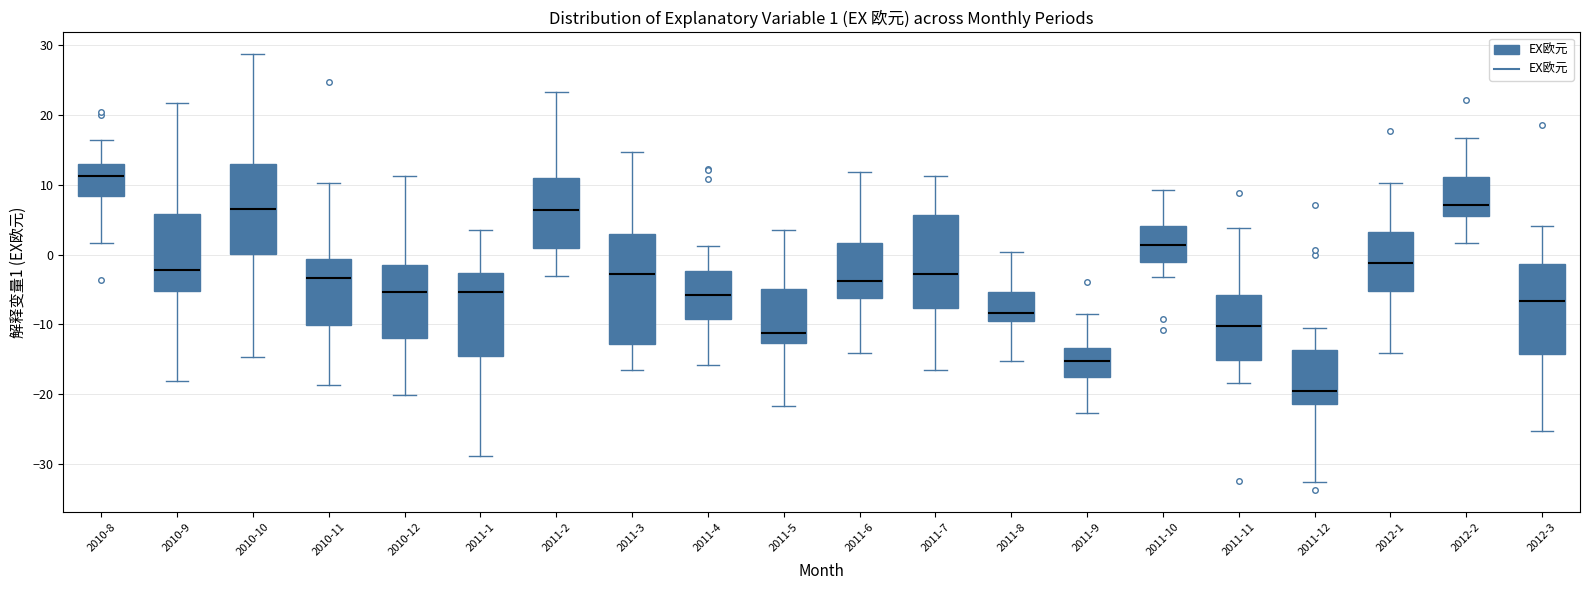

Which box's median line is the highest?

2010-8